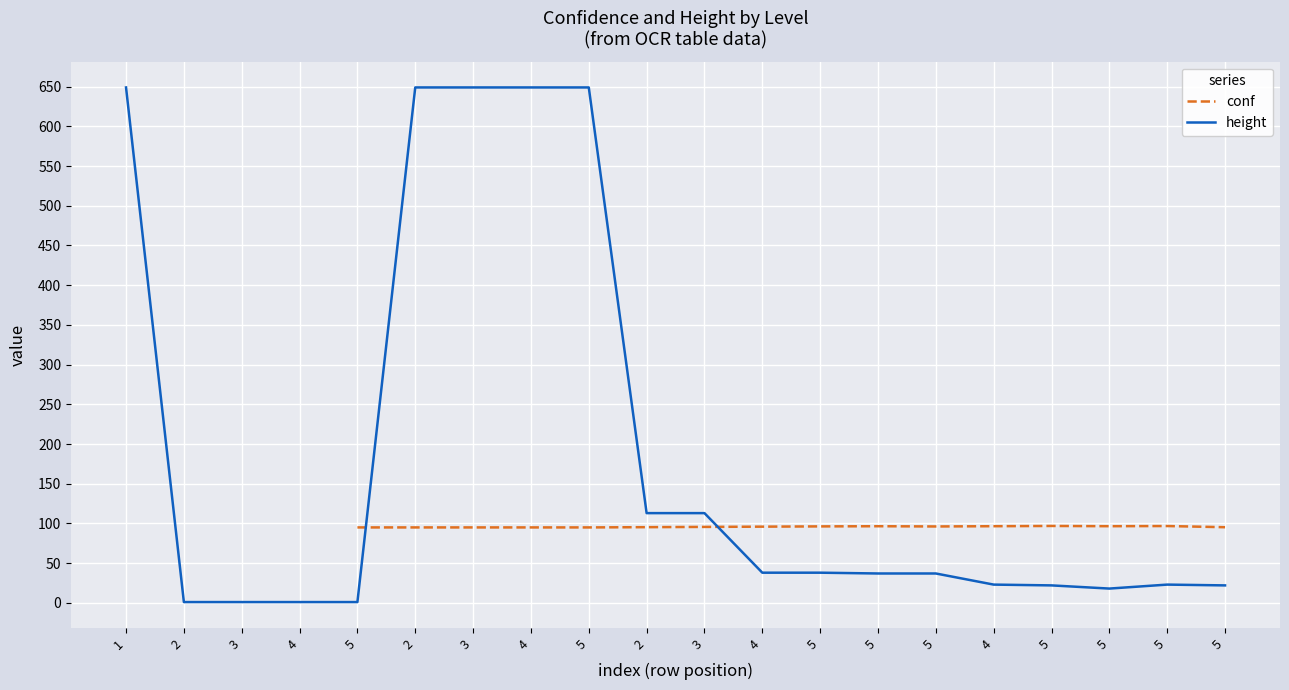

Is it true that the value at 5 is 37?

True